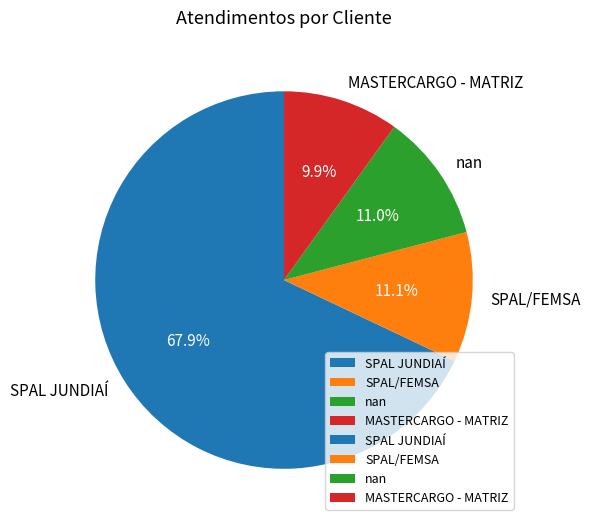

Does MASTERCARGO - MATRIZ represent more than half of the total?

No